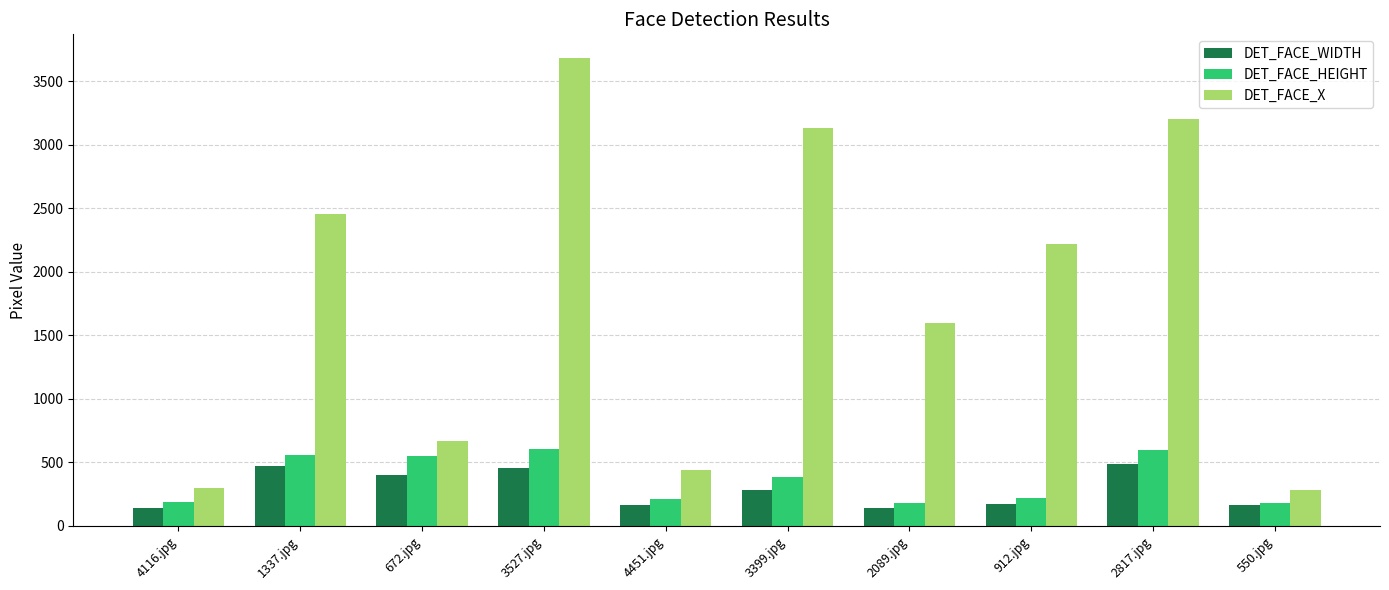

At how many categories does at least one series exceed 2603?

3